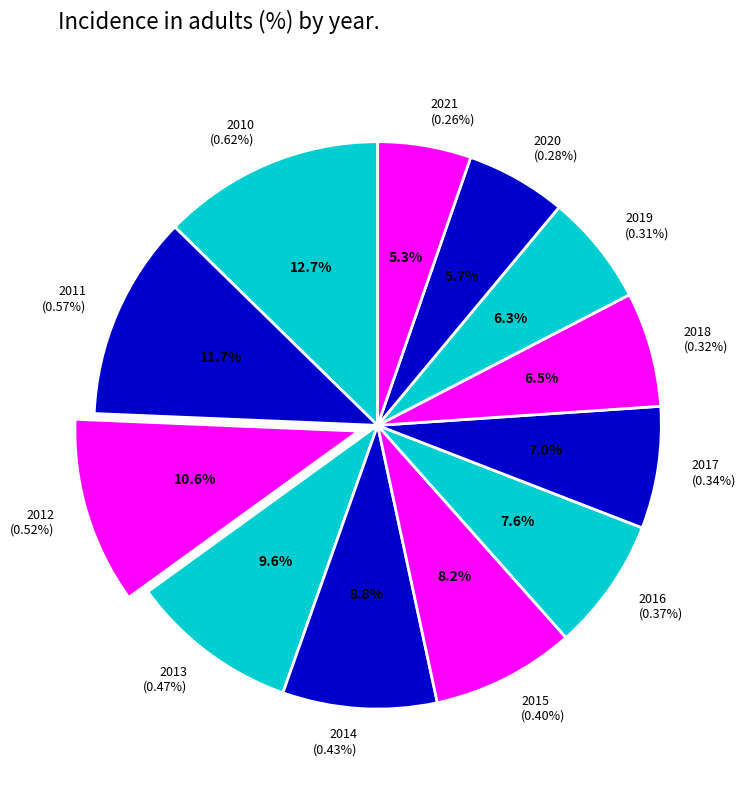

Do 2021 and 2020 together represent more than half of the pie?

No